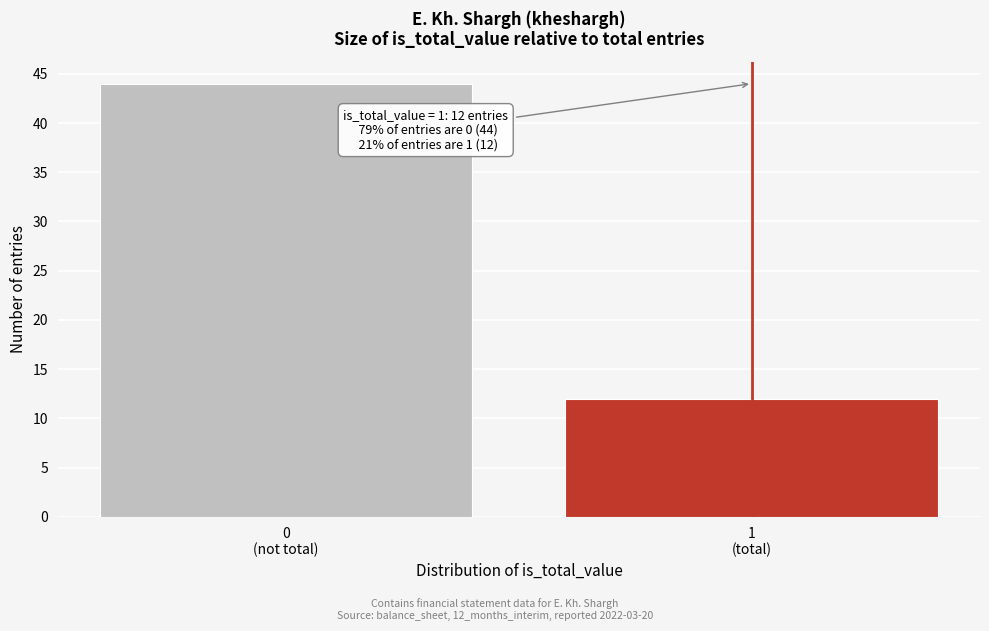

Reading left to right, transcribe all the data shown in this chart.

44	12